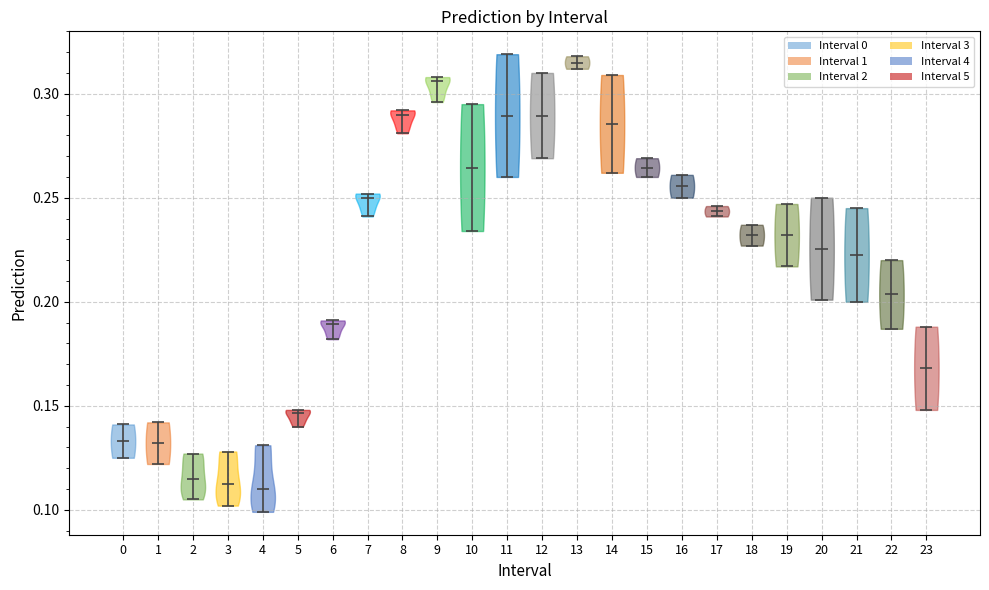

Reading left to right, read every violin against the y-axis: where its median line is, and the lowest and highest points it reaches. The values are not printed on the chart, so give them approximately, as read against the axis.

0: median line 0.135, lowest point 0.125, highest point 0.140
1: median line 0.130, lowest point 0.120, highest point 0.140
2: median line 0.115, lowest point 0.105, highest point 0.125
3: median line 0.115, lowest point 0.100, highest point 0.130
4: median line 0.110, lowest point 0.100, highest point 0.130
5: median line 0.145, lowest point 0.140, highest point 0.150
6: median line 0.190, lowest point 0.180, highest point 0.190
7: median line 0.250, lowest point 0.240, highest point 0.250
8: median line 0.290, lowest point 0.280, highest point 0.290
9: median line 0.305, lowest point 0.295, highest point 0.310
10: median line 0.265, lowest point 0.235, highest point 0.295
11: median line 0.290, lowest point 0.260, highest point 0.320
12: median line 0.290, lowest point 0.270, highest point 0.310
13: median line 0.315, lowest point 0.310, highest point 0.320
14: median line 0.285, lowest point 0.260, highest point 0.310
15: median line 0.265, lowest point 0.260, highest point 0.270
16: median line 0.255, lowest point 0.250, highest point 0.260
17: median line 0.245, lowest point 0.240, highest point 0.245
18: median line 0.230, lowest point 0.225, highest point 0.235
19: median line 0.230, lowest point 0.215, highest point 0.245
20: median line 0.225, lowest point 0.200, highest point 0.250
21: median line 0.225, lowest point 0.200, highest point 0.245
22: median line 0.205, lowest point 0.185, highest point 0.220
23: median line 0.170, lowest point 0.150, highest point 0.190